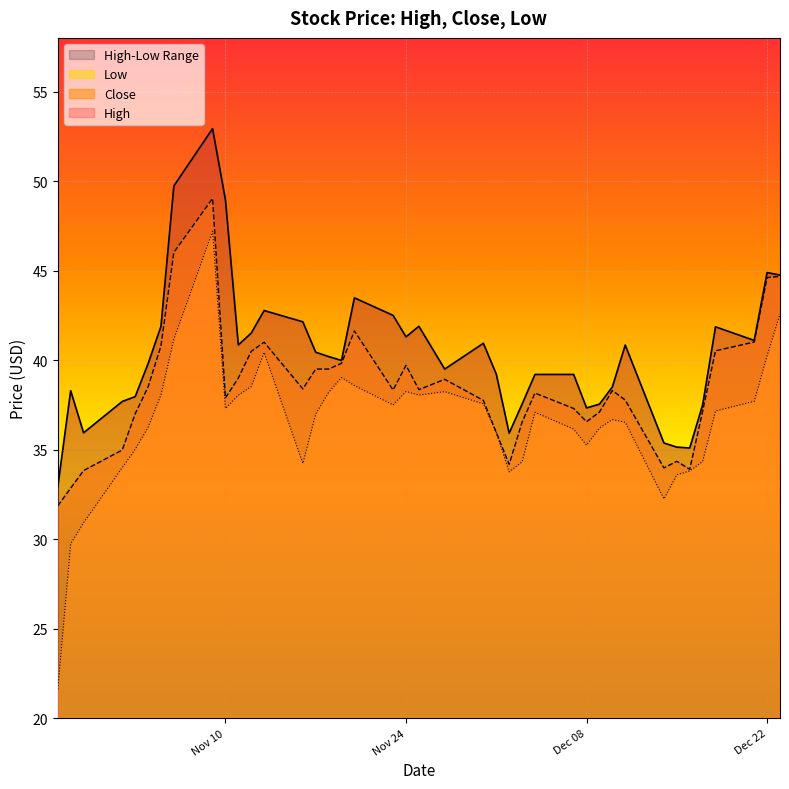

At which category does Close reach its first local valley?

Nov 10